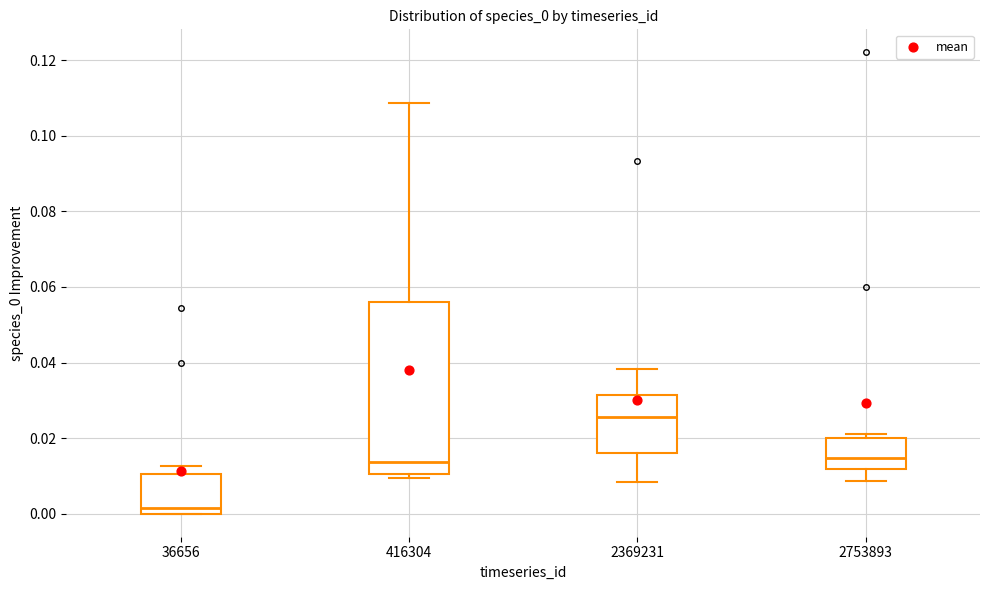

Where does the lower whisker of the box at x = 2369231 end on the y-axis? The values are not printed on the chart, so give them approximately, as read against the axis.

0.008